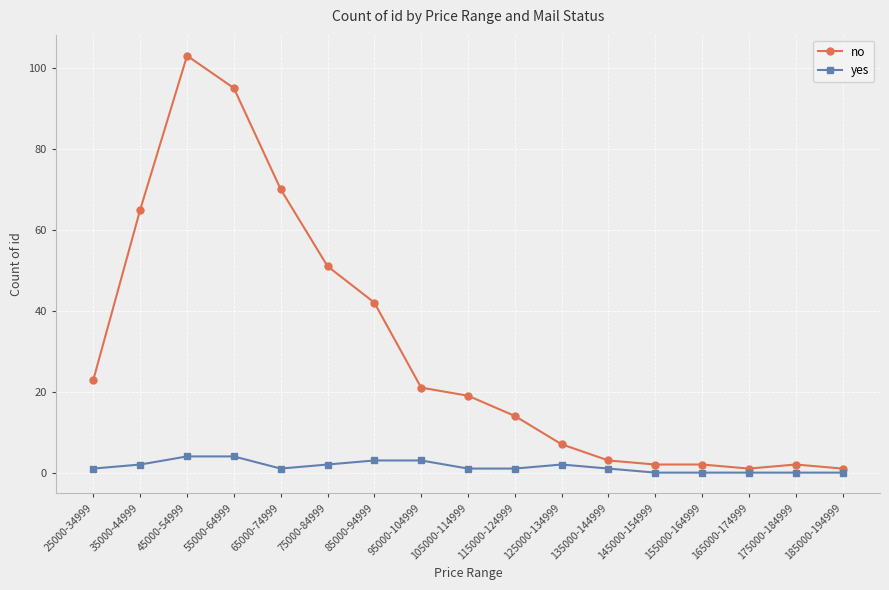

What is the difference between the maximum and minimum values in the yes series?

4